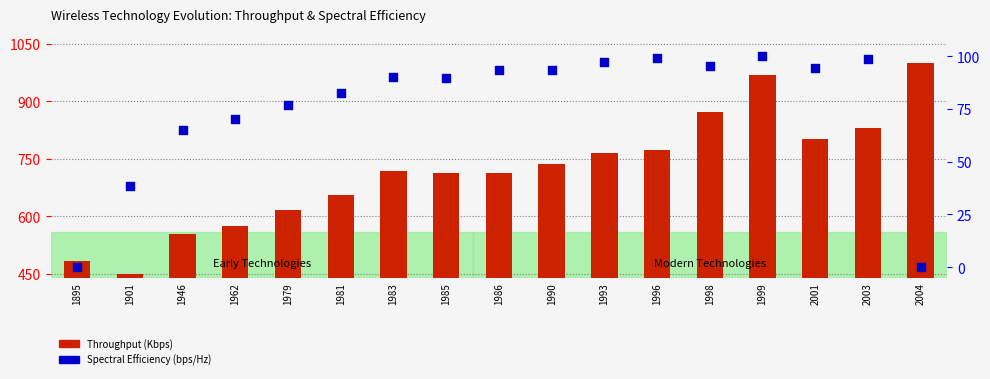

Which series has the largest total across all categories?

Throughput (Kbps)